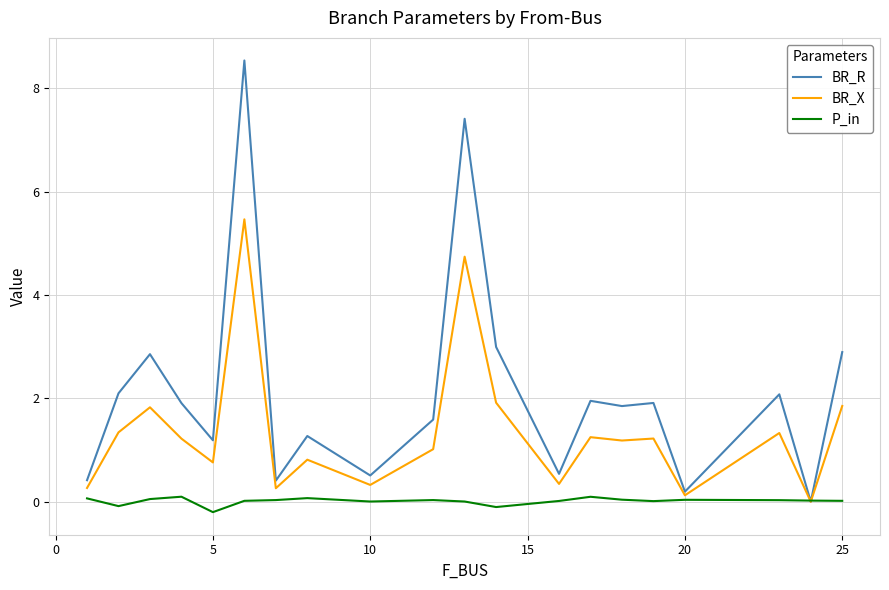

At how many categories does at least one series exceed 6?

2